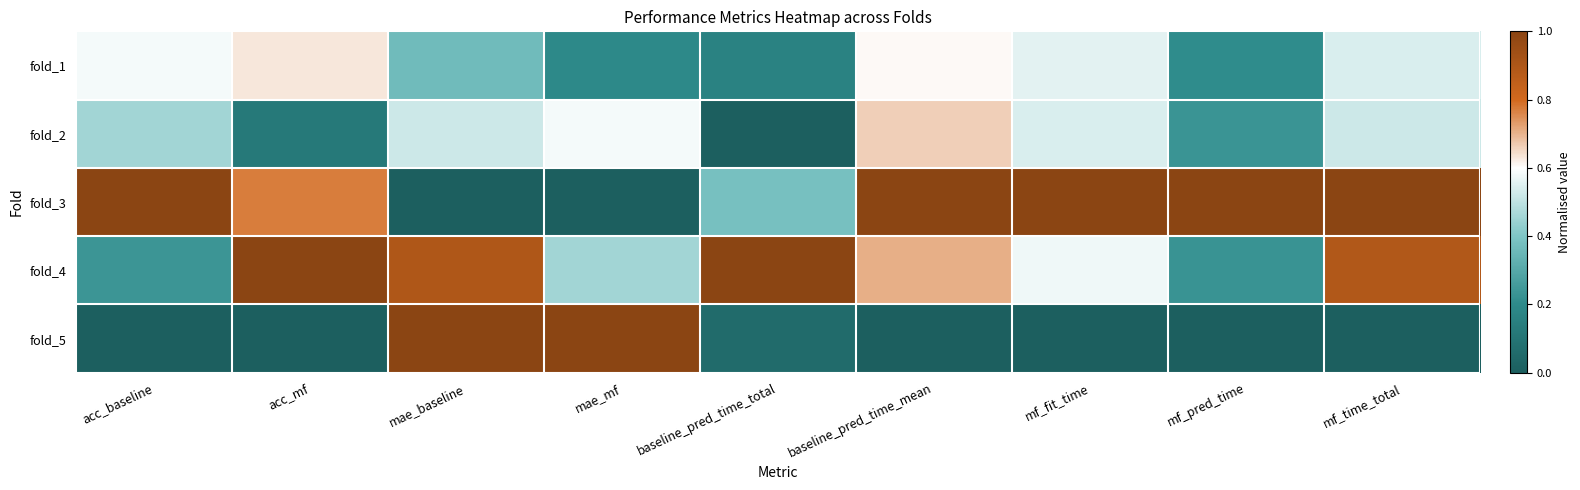

Rank the series by their maximum value, from lowest to highest.

fold_1, fold_2, fold_3, fold_4, fold_5